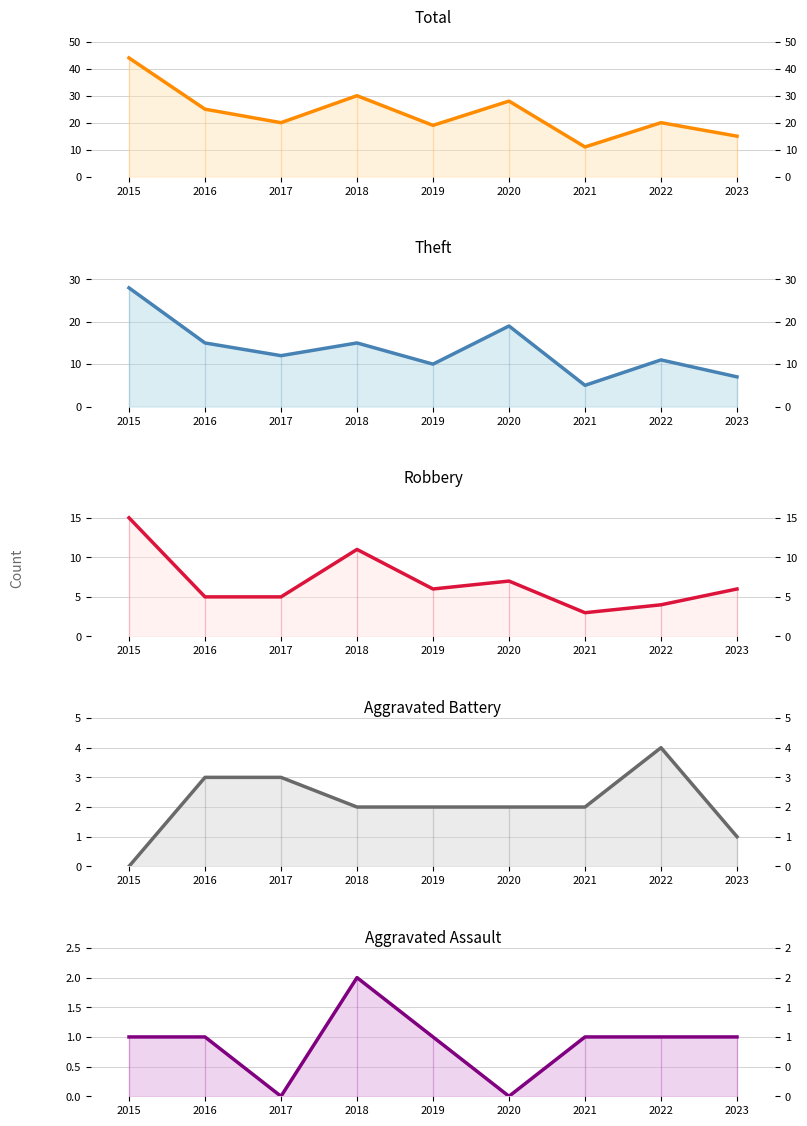

Which category has the highest value in the Aggravated Battery series?

2022